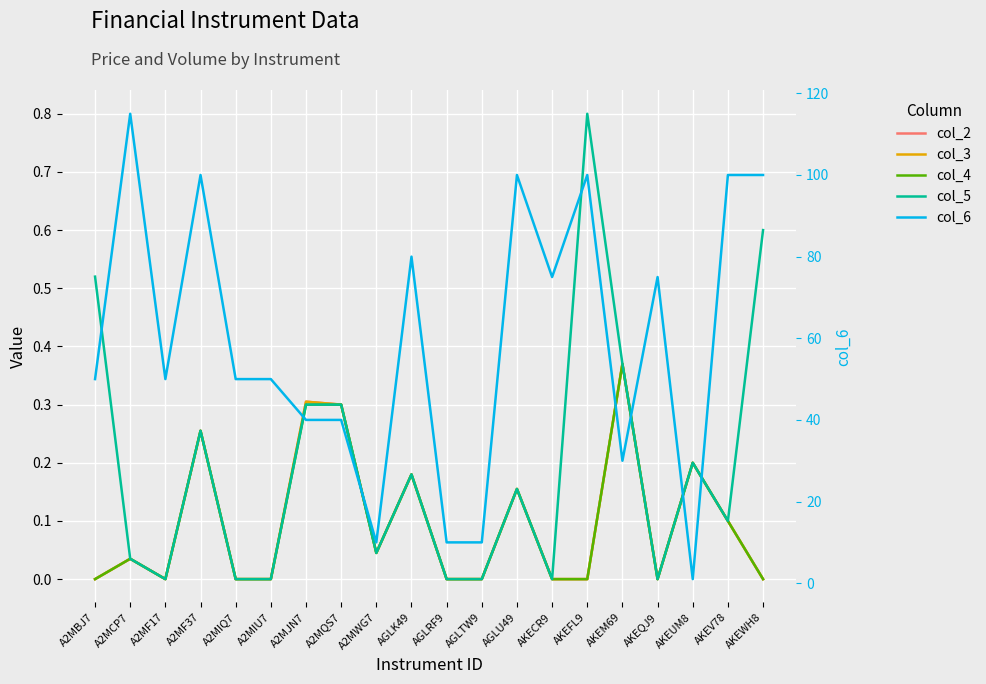

What is the difference between the second highest and minimum values in the col_2 series?

0.3